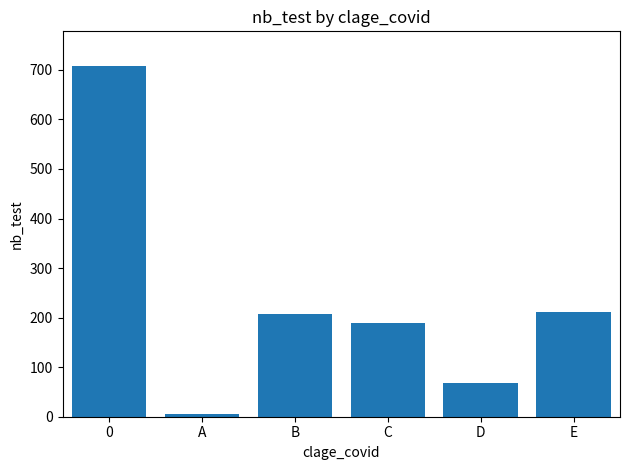

What is the average value?

232